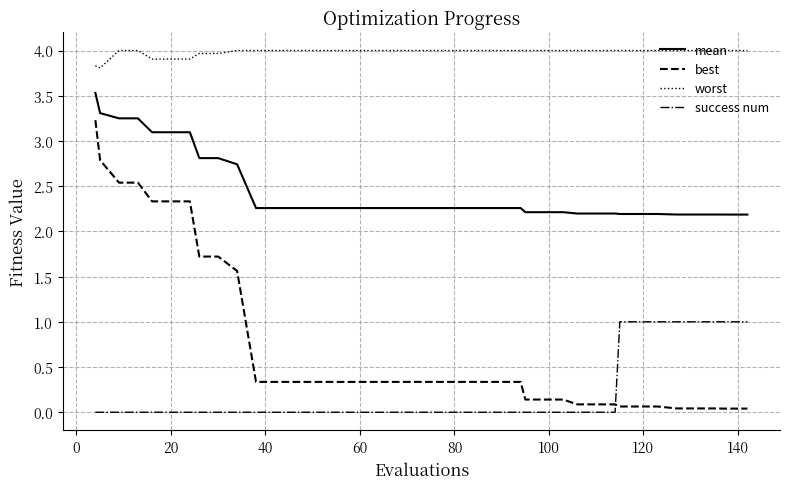

What is the greatest value displayed?

4.0